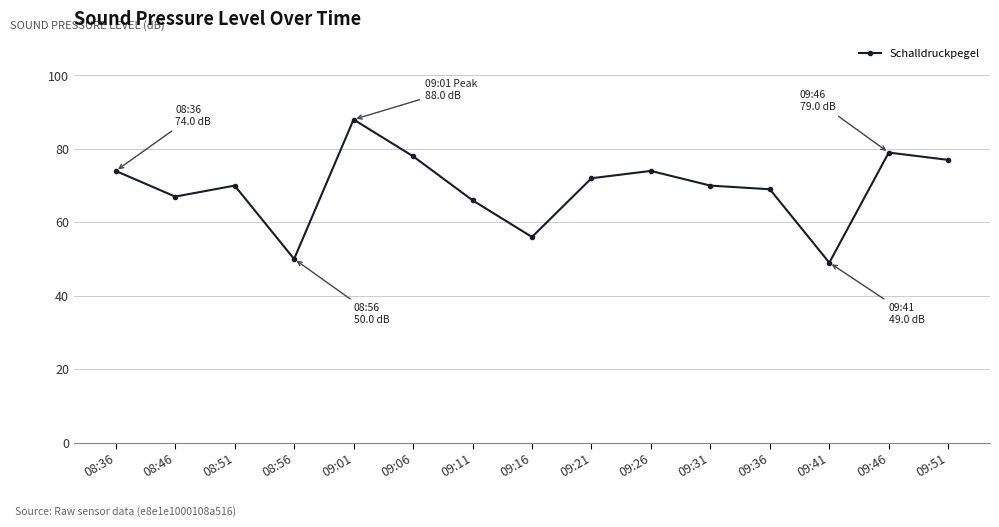

Where is the first local maximum?

08:51